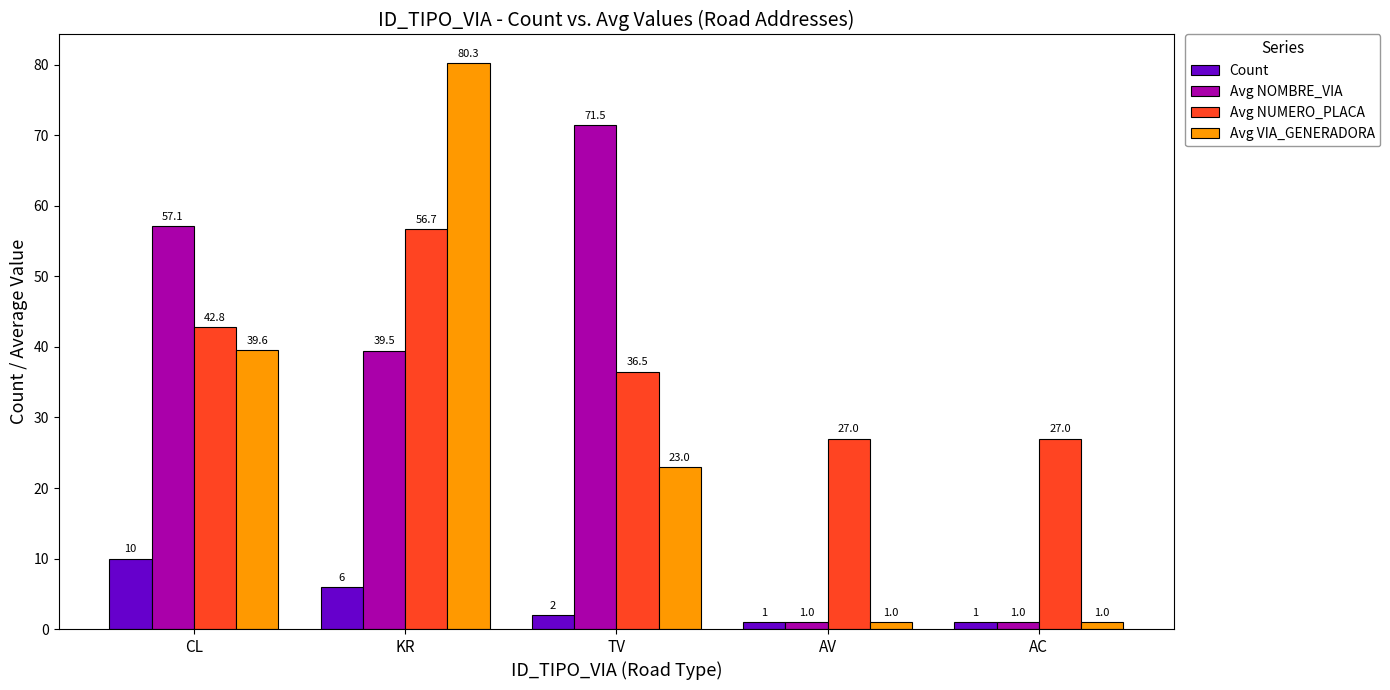

Which label corresponds to the largest value in the chart?

KR